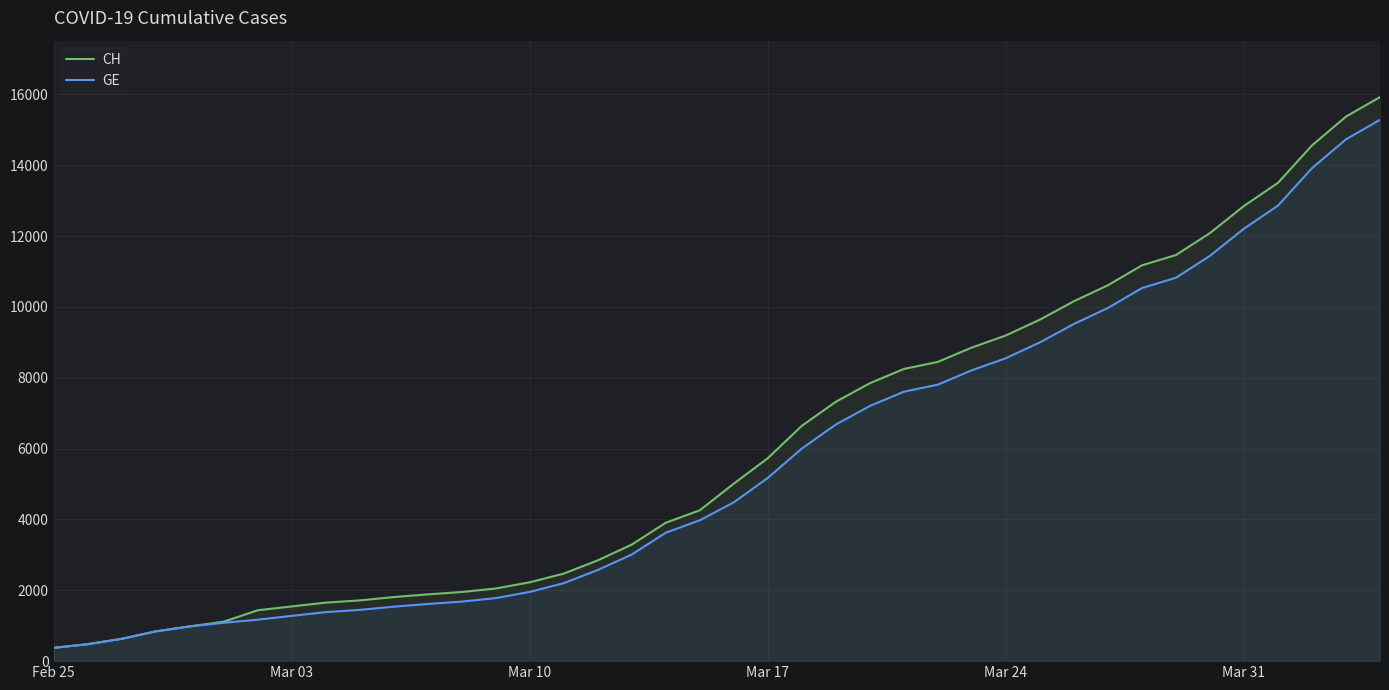

True or false: CH has more than 1 interior local peaks.

False